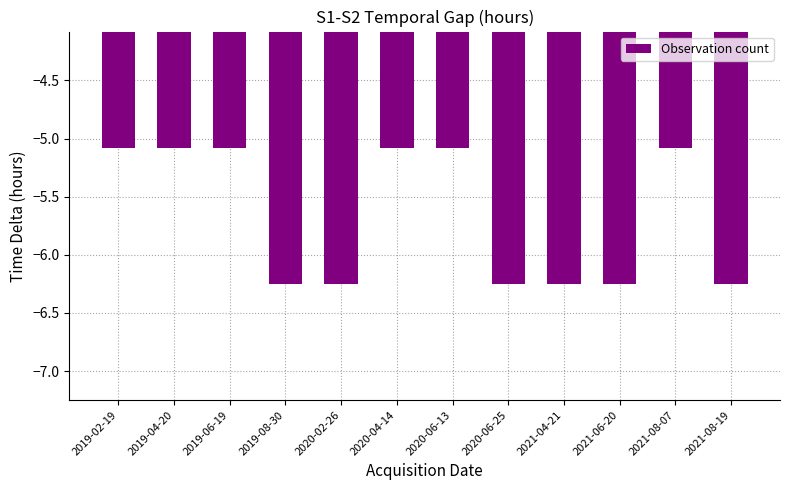

Does the chart contain any negative values?

Yes